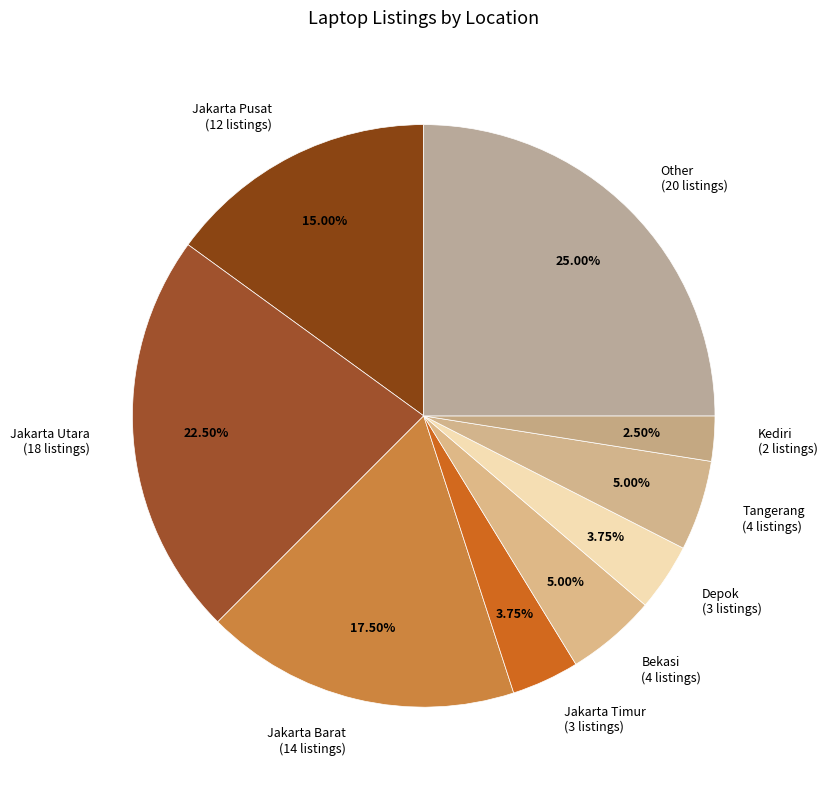

What is the total percentage of Kediri and Jakarta Utara?

25.0%